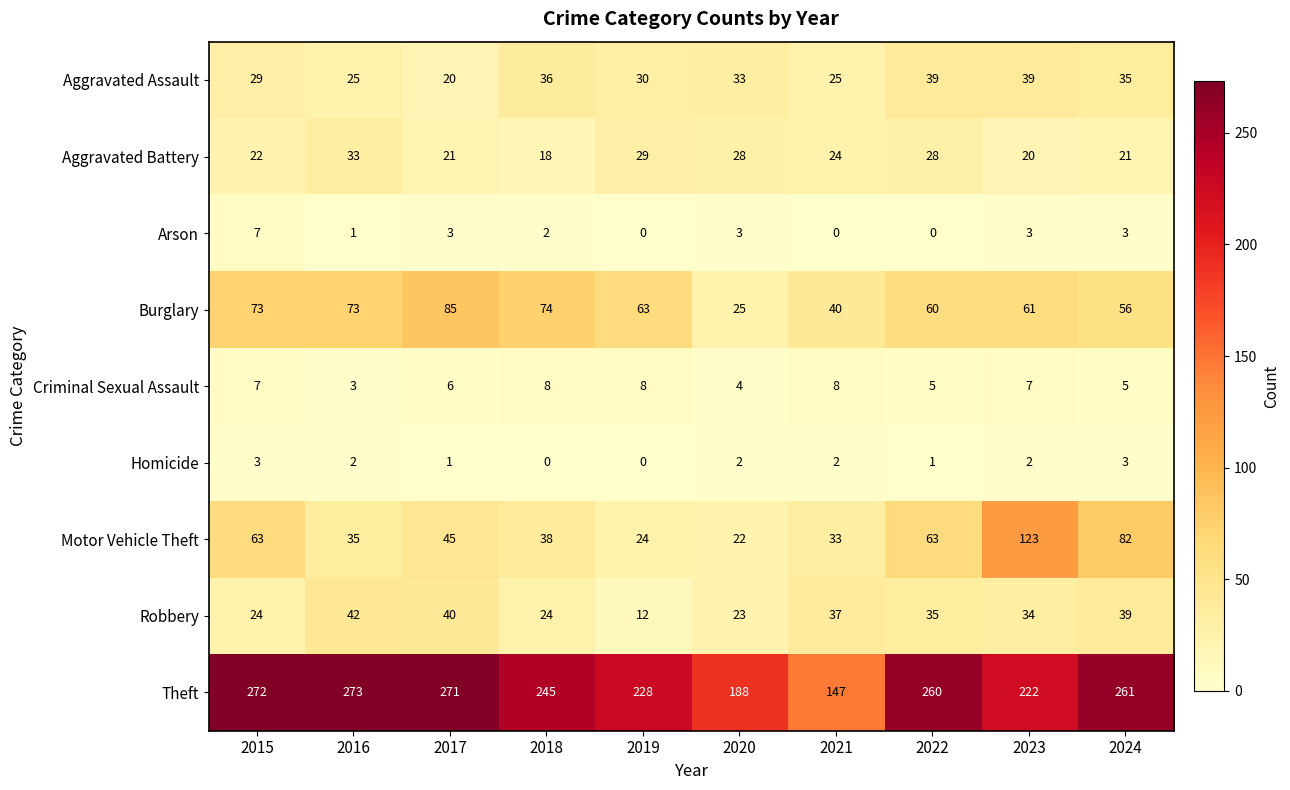

What is the greatest value displayed?

273